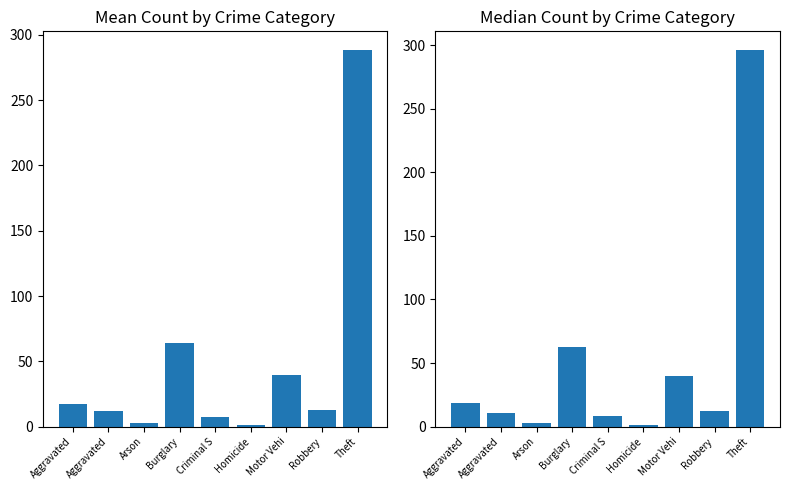

What is the label of the 4th bar from the left?

Burglary